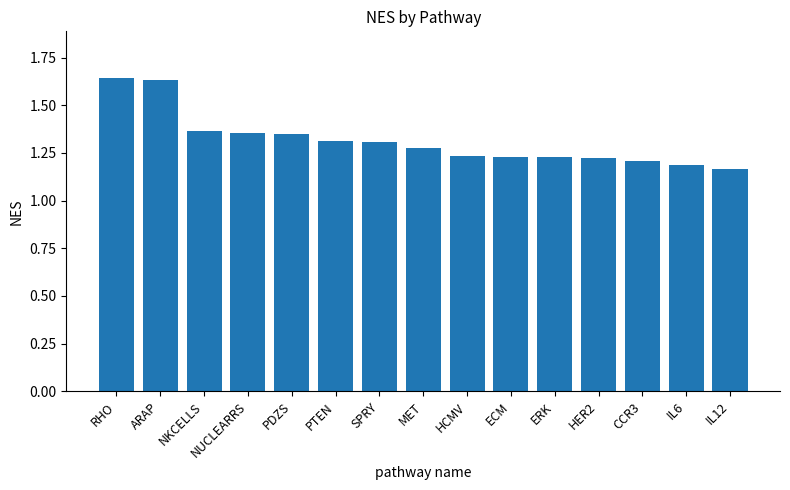

Is it true that the value at CCR3 is 1.2?

True